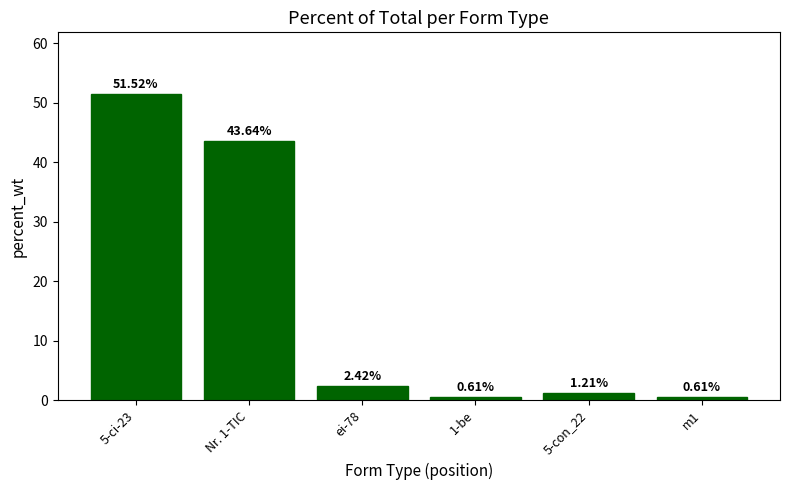

What is the average value?

16.7